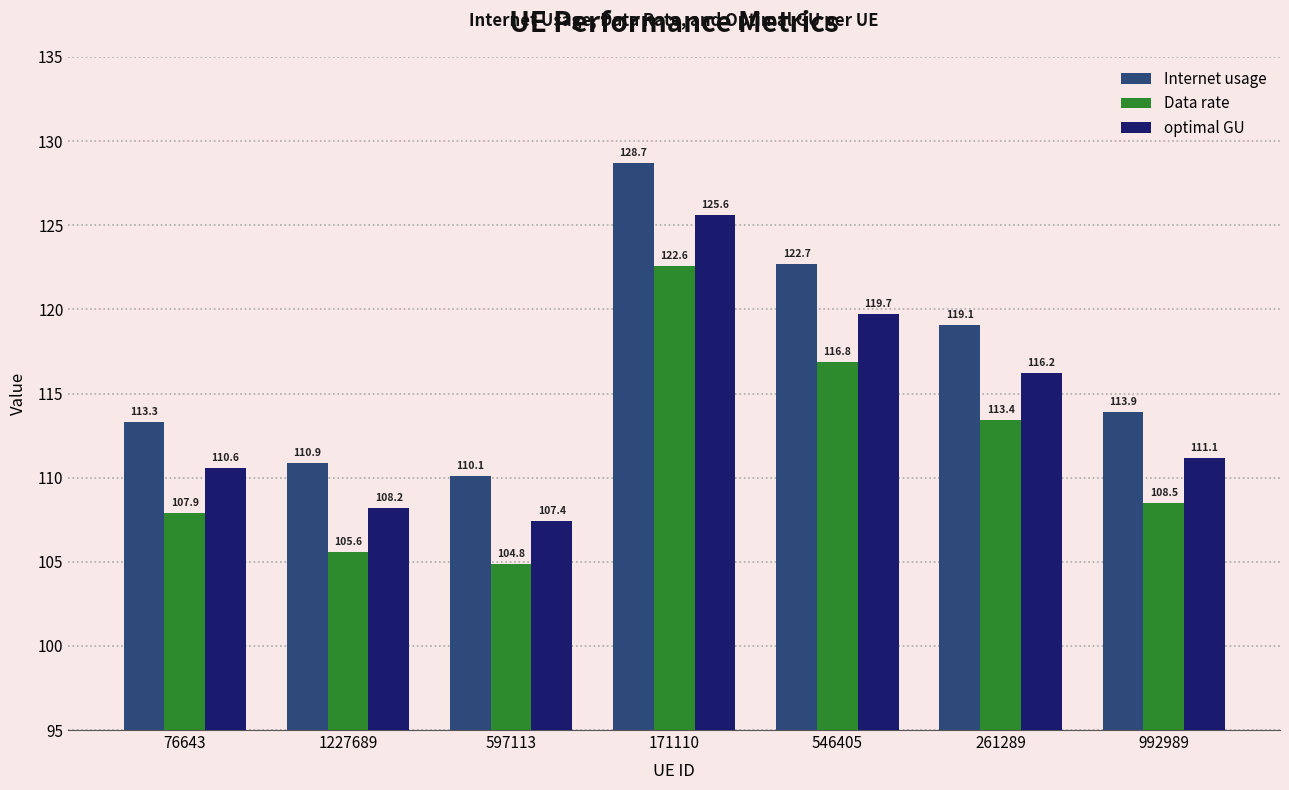

How many bars are there in total?

21